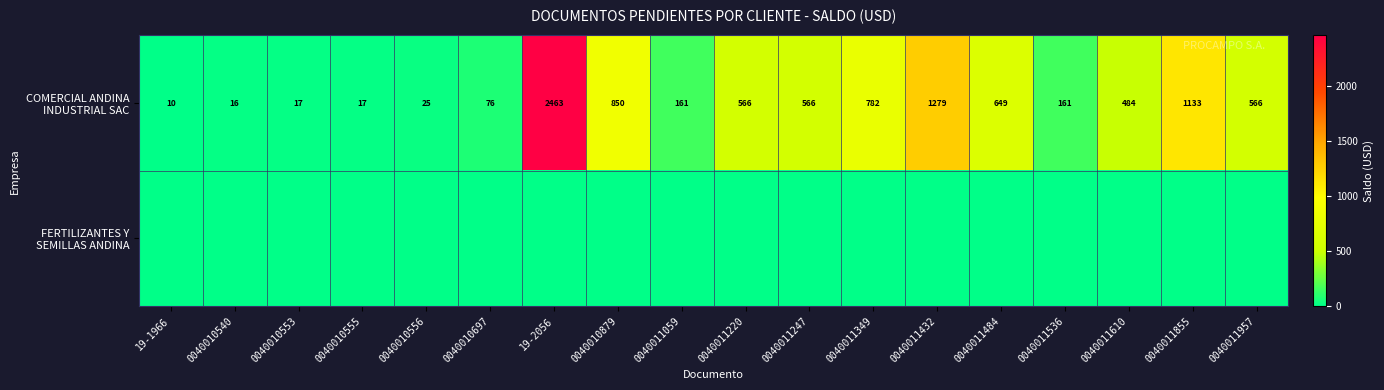

Rank the series by their maximum value, from highest to lowest.

COMERCIAL ANDINA INDUSTRIAL SAC, FERTILIZANTES Y SEMILLAS ANDINA